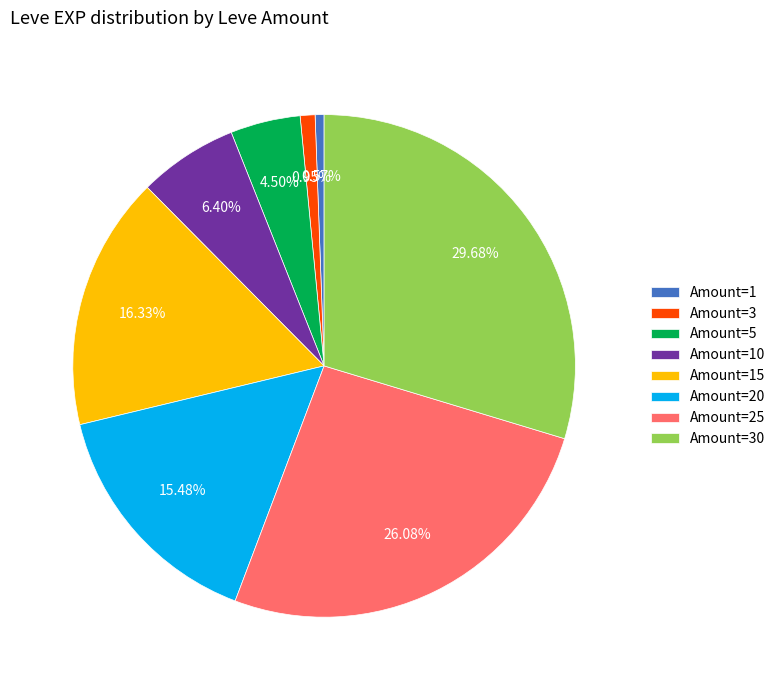

Does any single category account for the majority?

No